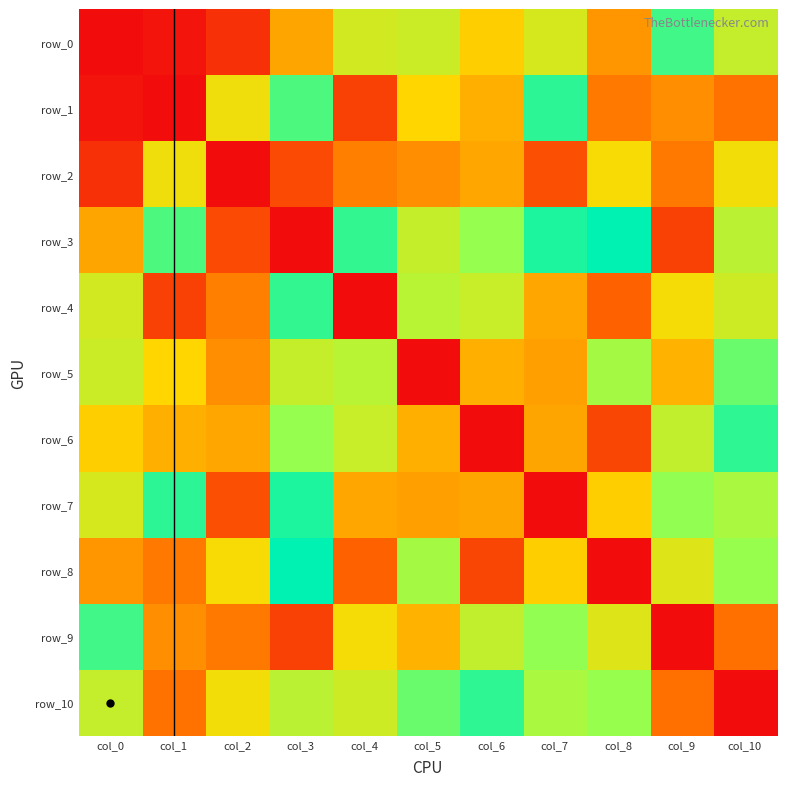

What is the sum of all row_7 values?

1039